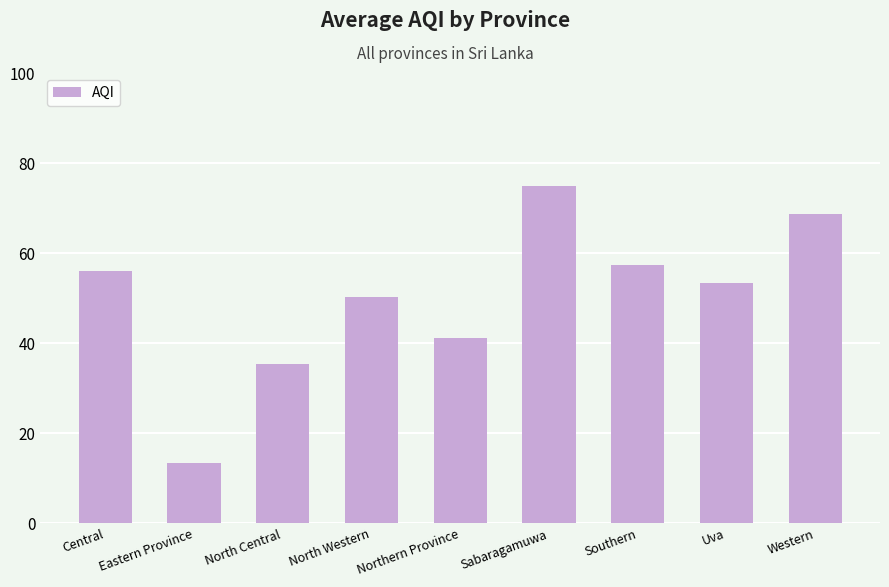

List the labels in order of value, largest first.

Sabaragamuwa, Western, Southern, Central, Uva, North Western, Northern Province, North Central, Eastern Province